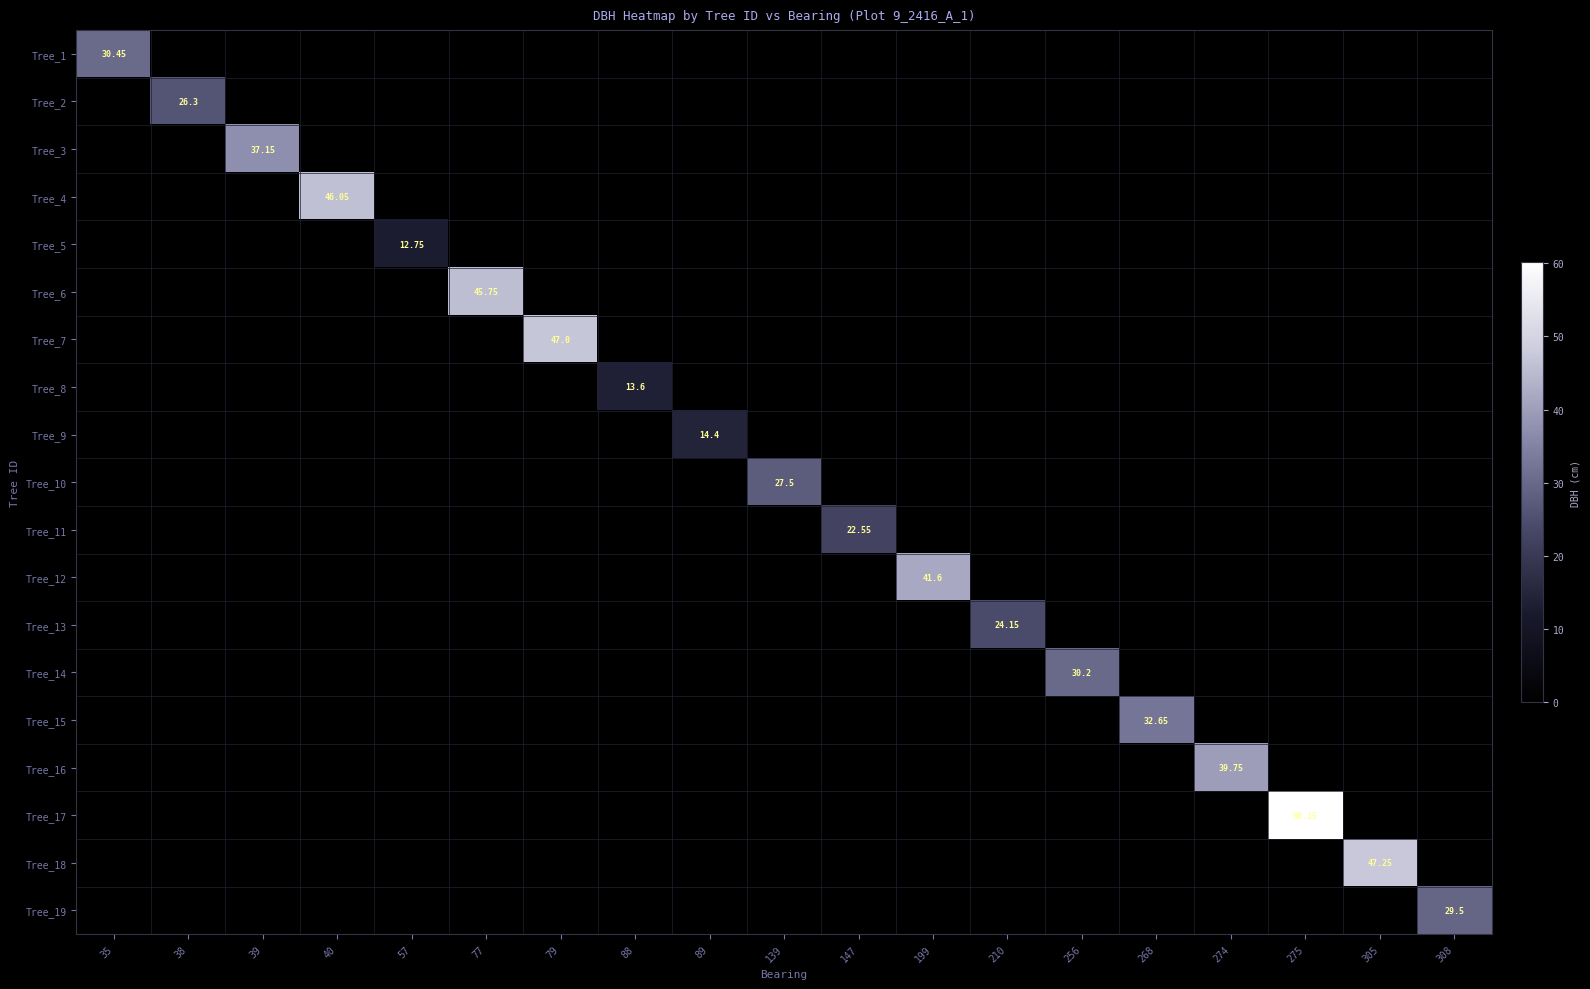

True or false: Tree_4 has a value of 15.0 at 38.

False